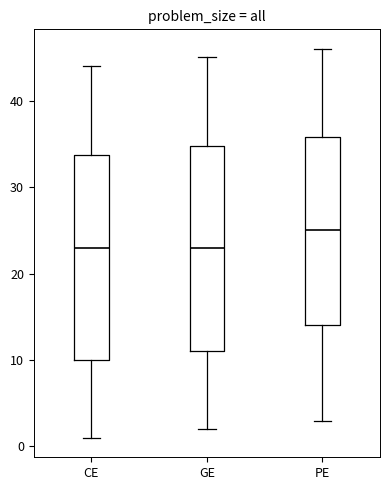

Reading left to right, read every box against the y-axis: the position of its median line, the range the box covers, and the ends of its whiskers. The values are not printed on the chart, so give them approximately, as read against the axis.

CE: median 23, box 10 to 34, whiskers 1 to 44
GE: median 23, box 11 to 35, whiskers 2 to 45
PE: median 25, box 14 to 36, whiskers 3 to 46